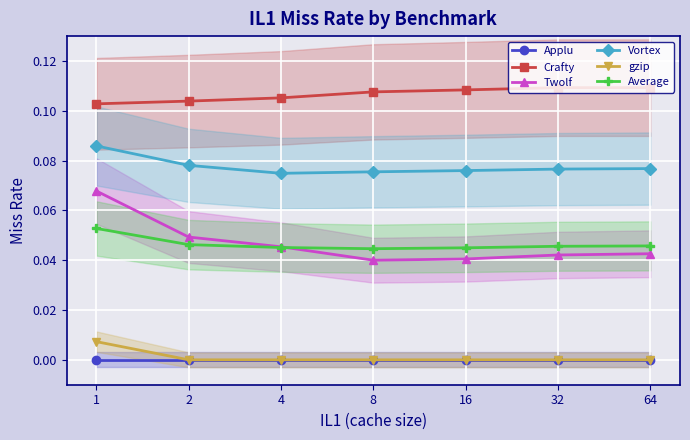

True or false: Vortex has more than 0 points higher than both neighbors.

False